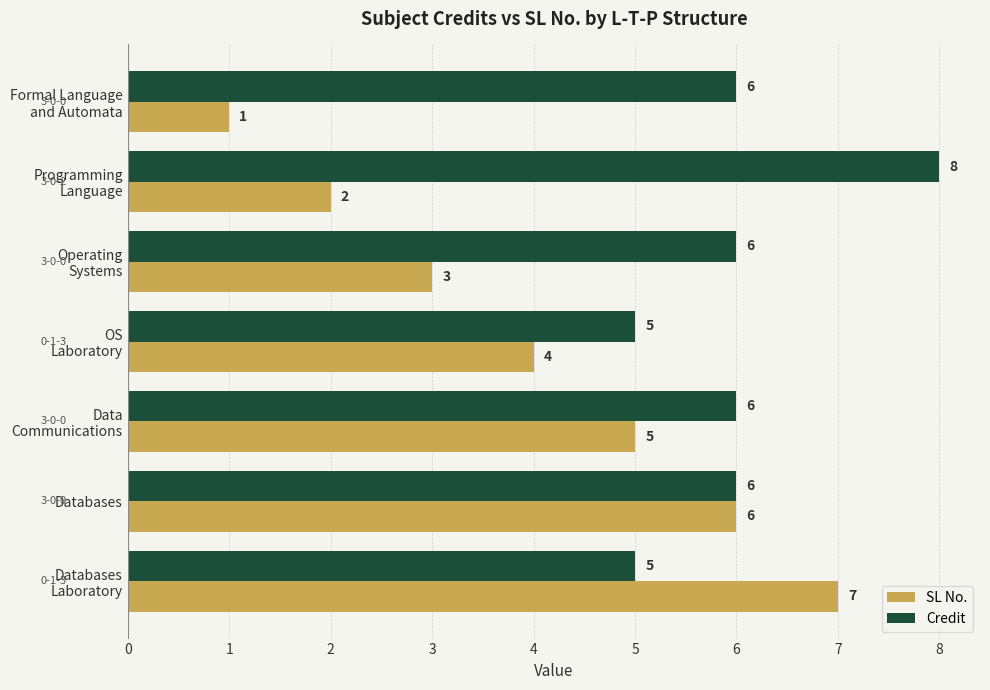

Count the number of data series in this chart.

2